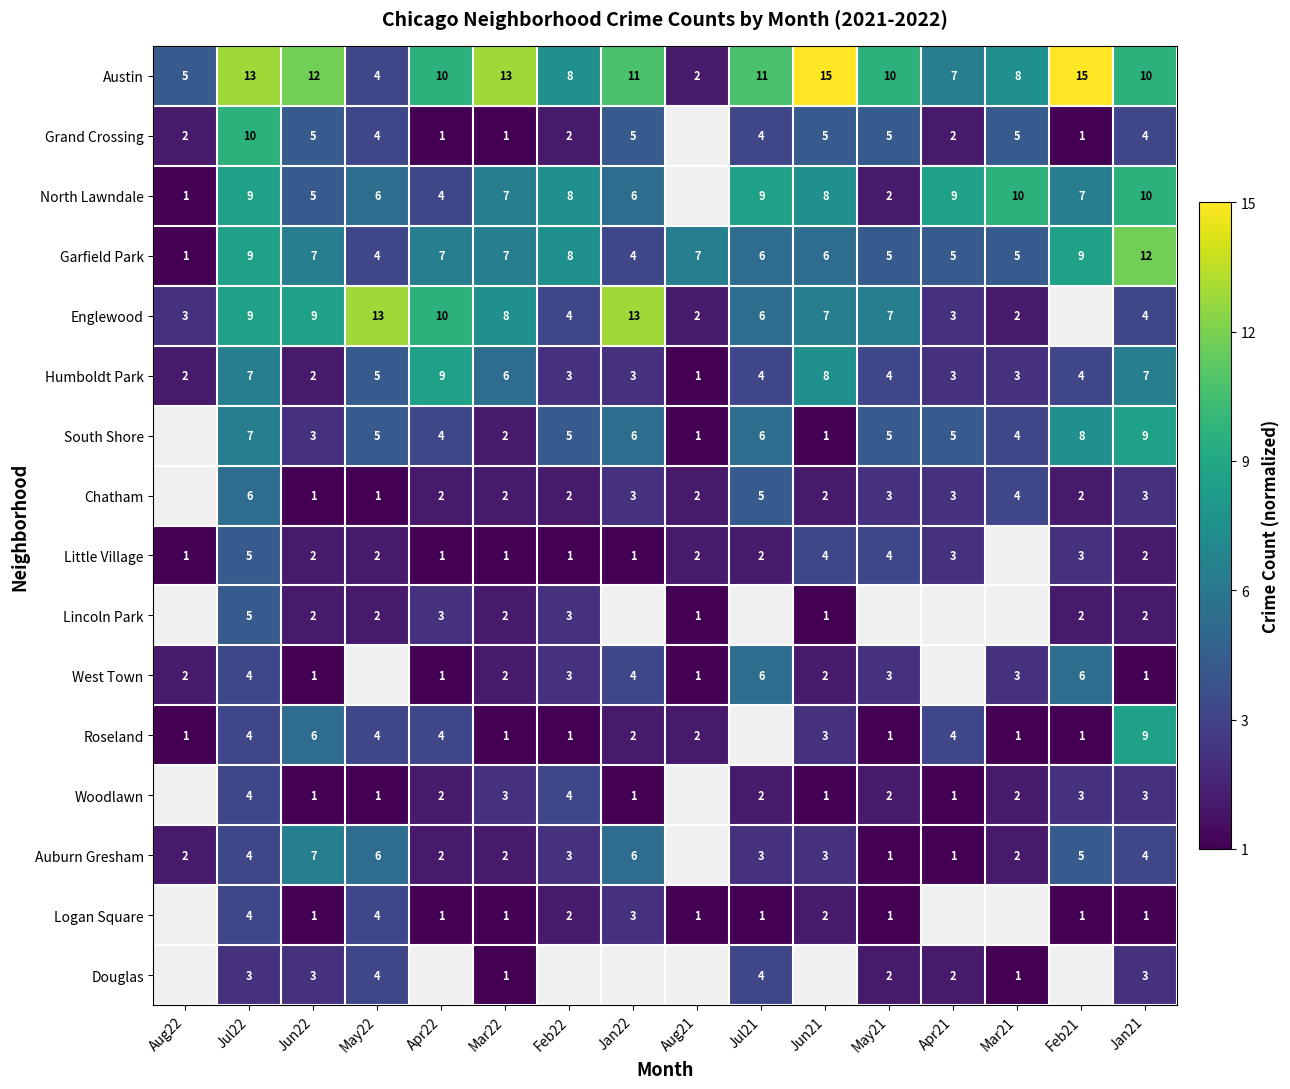

True or false: Humboldt Park has a value of 0.3 at Jul21.

False